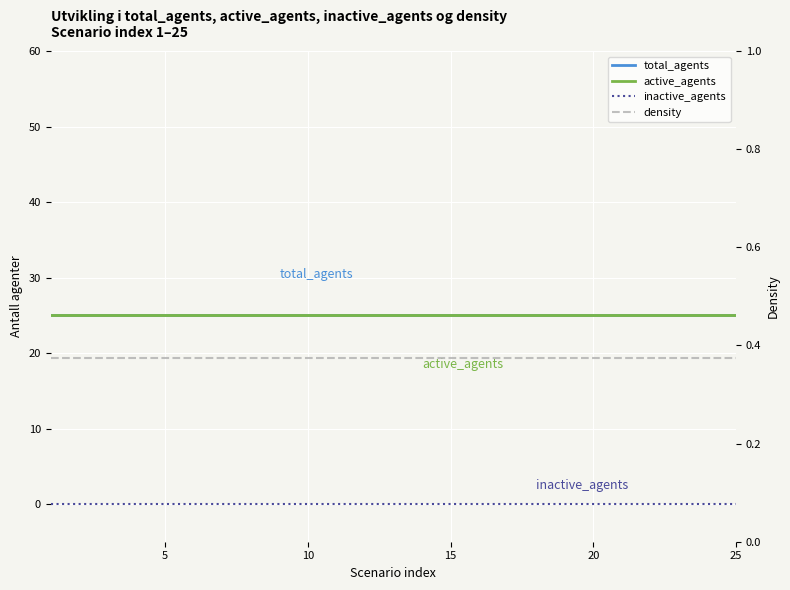

Reading left to right, list all the values displayed in this chart.

total_agents: 25.0	25.0	25.0	25.0	25.0	25.0	25.0	25.0	25.0	25.0	25.0	25.0	25.0	25.0	25.0	25.0	25.0	25.0	25.0	25.0	25.0	25.0	25.0	25.0	25.0
active_agents: 25.0	25.0	25.0	25.0	25.0	25.0	25.0	25.0	25.0	25.0	25.0	25.0	25.0	25.0	25.0	25.0	25.0	25.0	25.0	25.0	25.0	25.0	25.0	25.0	25.0
inactive_agents: 0.0	0.0	0.0	0.0	0.0	0.0	0.0	0.0	0.0	0.0	0.0	0.0	0.0	0.0	0.0	0.0	0.0	0.0	0.0	0.0	0.0	0.0	0.0	0.0	0.0
density: 0.4	0.4	0.4	0.4	0.4	0.4	0.4	0.4	0.4	0.4	0.4	0.4	0.4	0.4	0.4	0.4	0.4	0.4	0.4	0.4	0.4	0.4	0.4	0.4	0.4